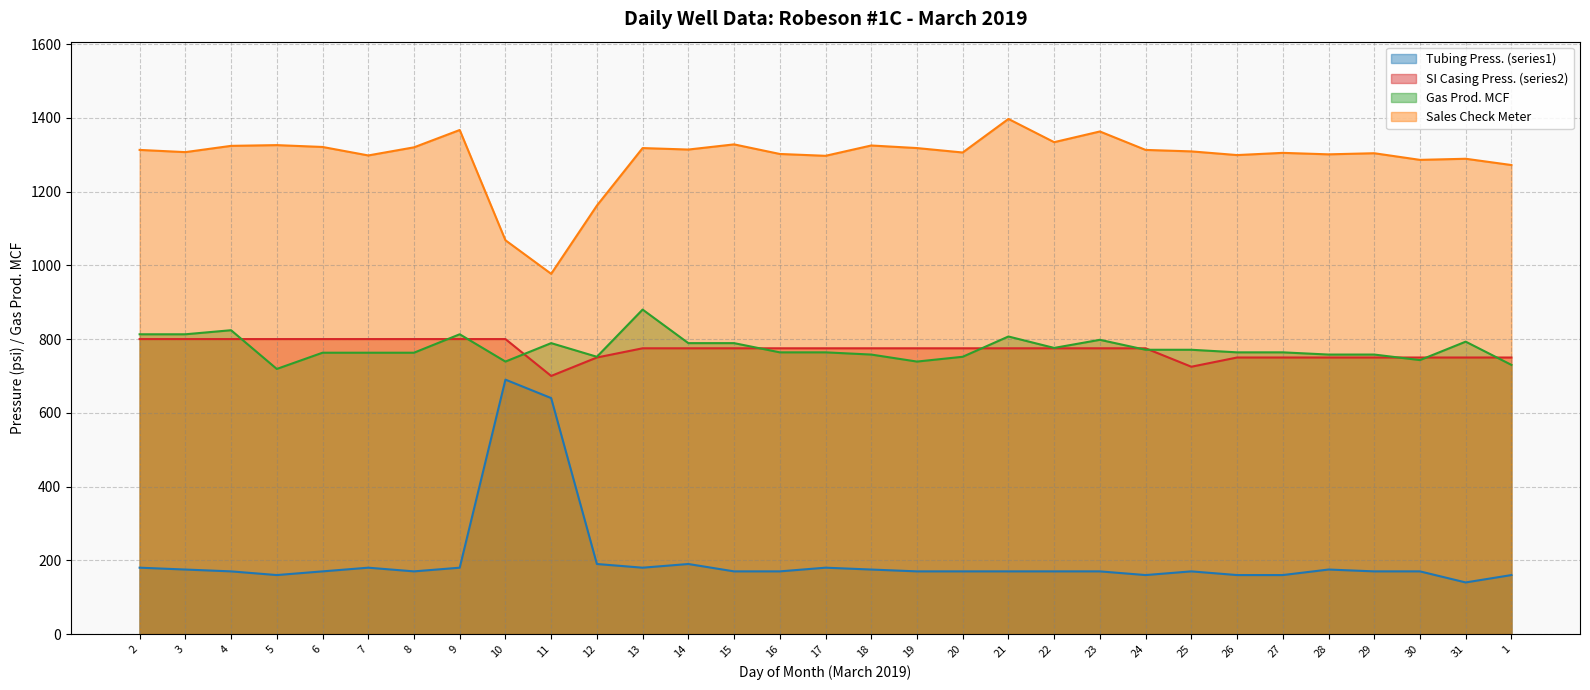

Which series has the largest total across all categories?

Sales Check Meter